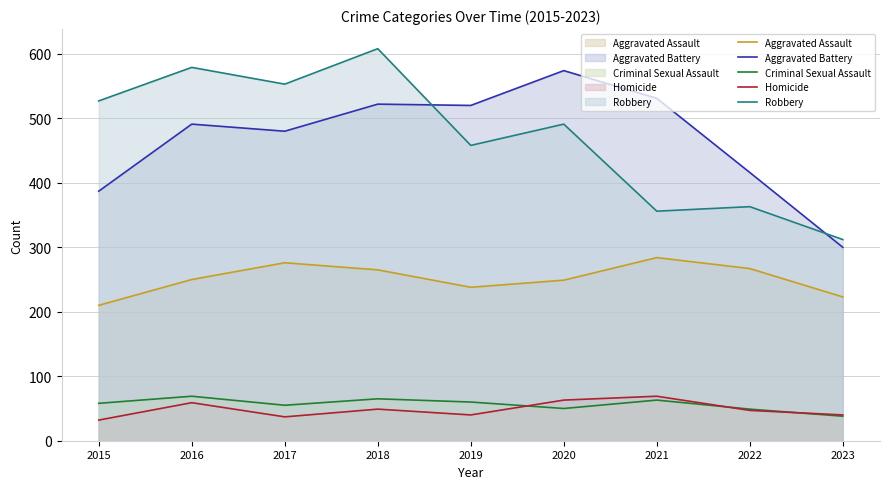

At which category is the sum across all series the highest?

2018